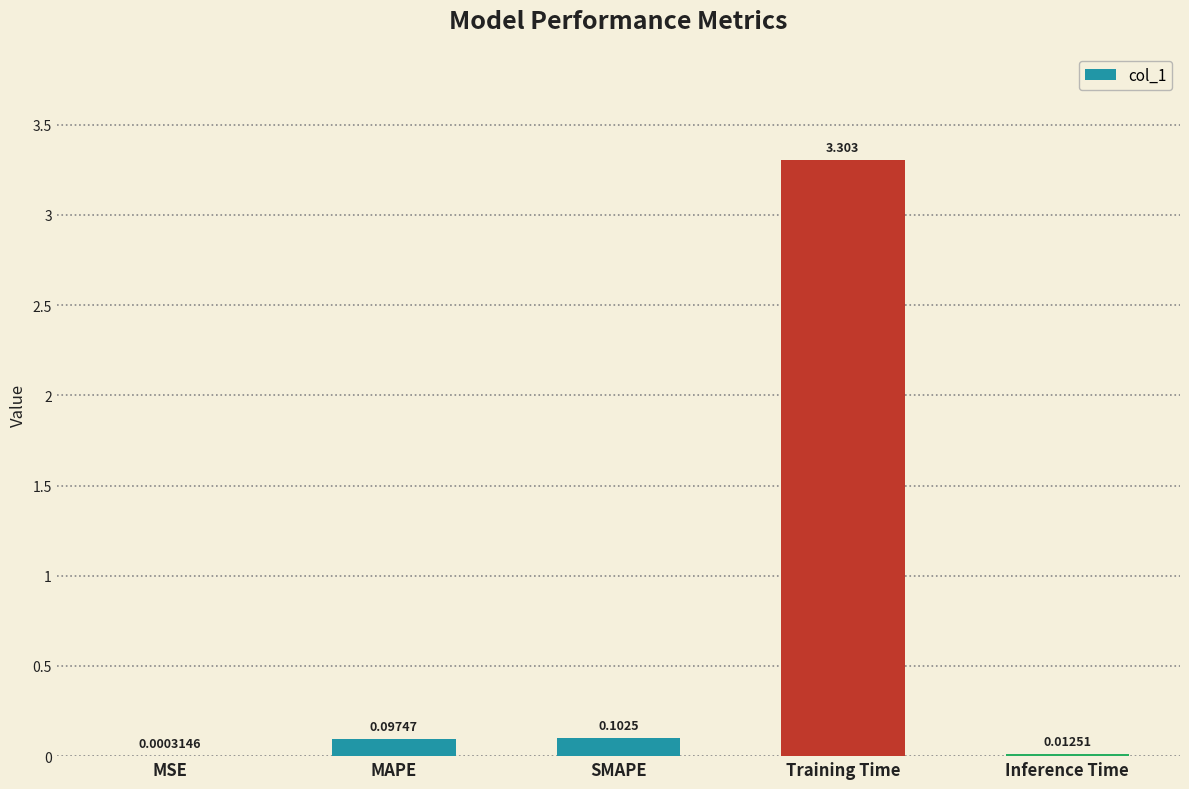

Which has a higher value, MSE or Training Time?

Training Time